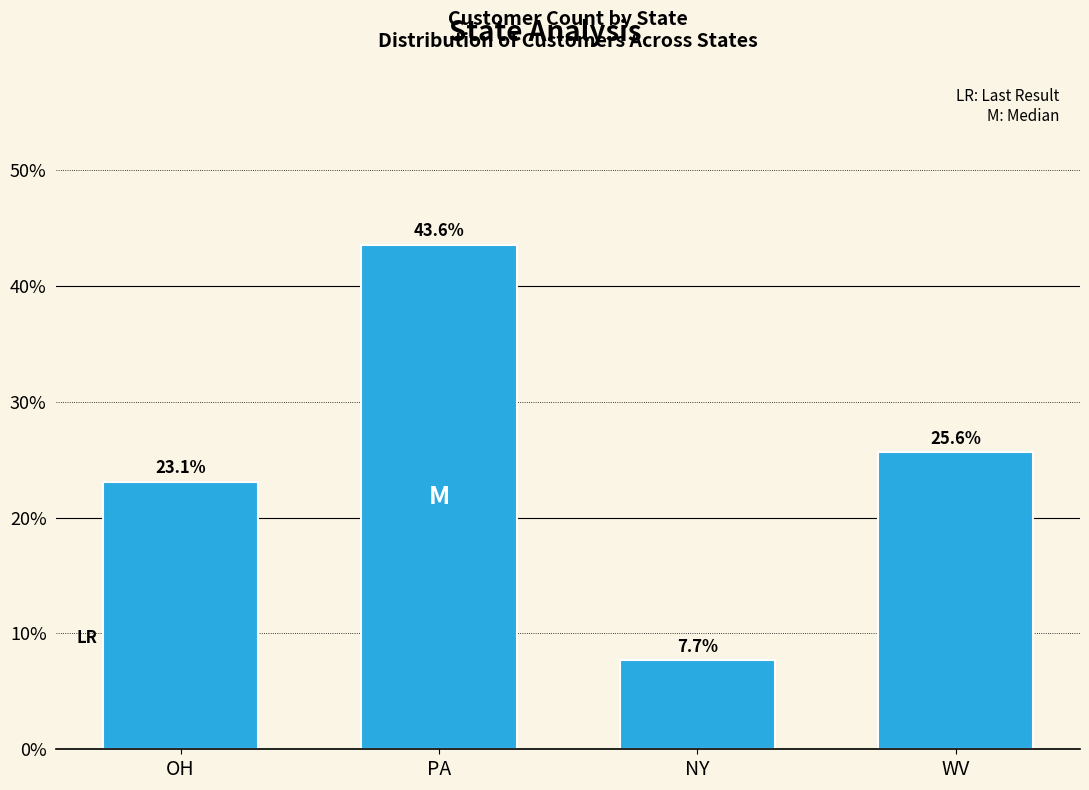

The value at NY is 3.4. True or false?

False